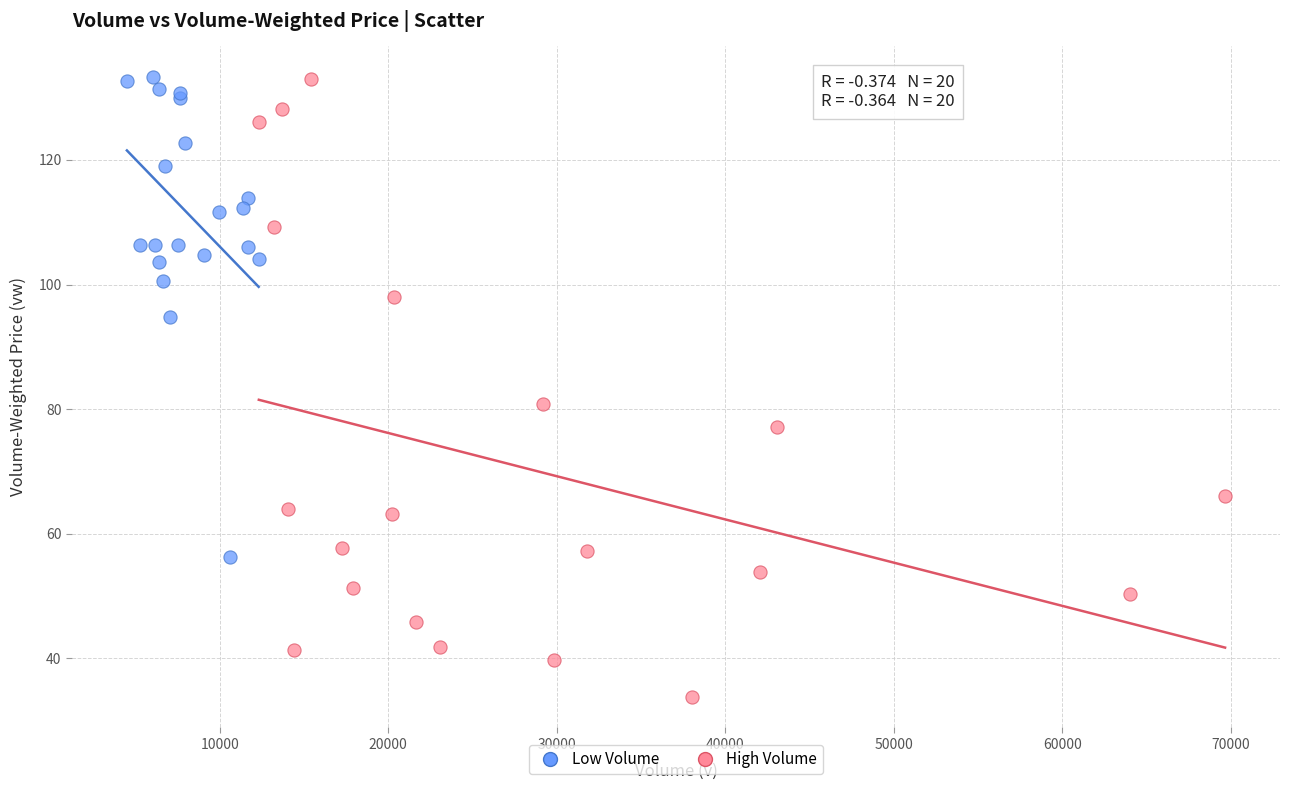

Which series has the largest Y range (max minus min)?

High Volume